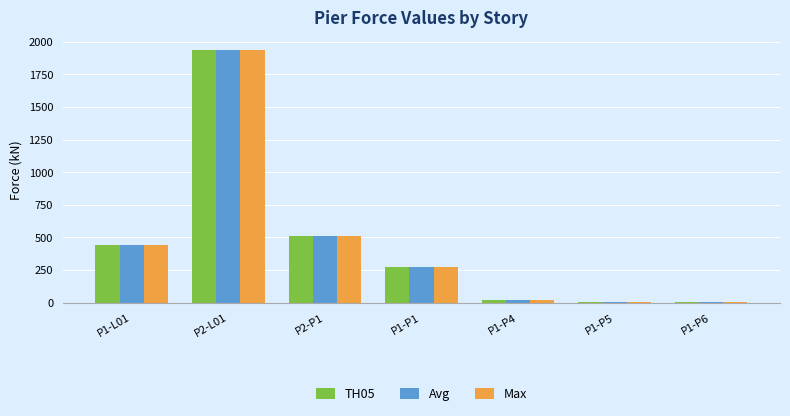

At which category is the sum across all series the highest?

P2-L01